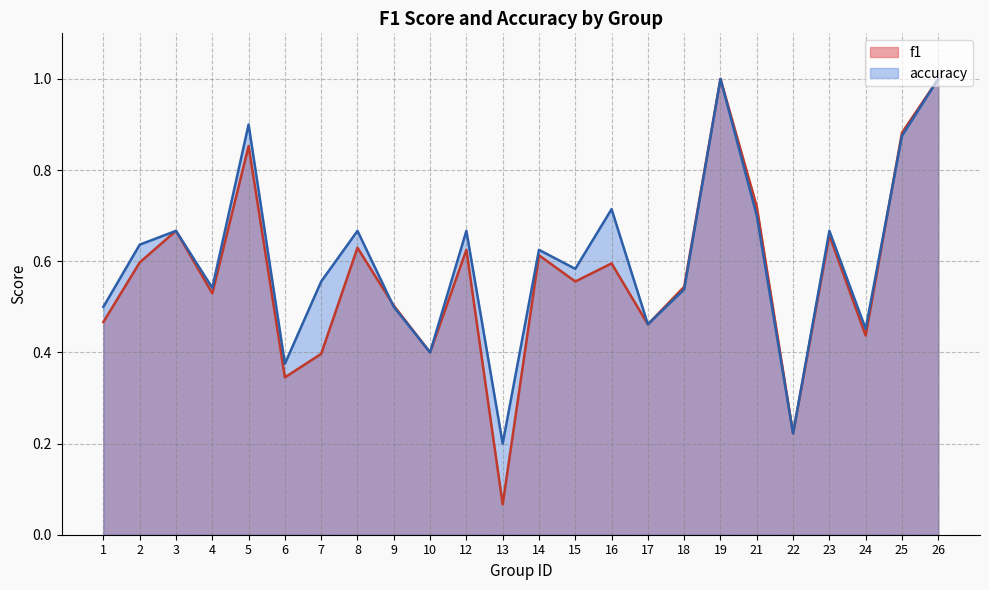

At which category does f1 reach its first local valley?

4